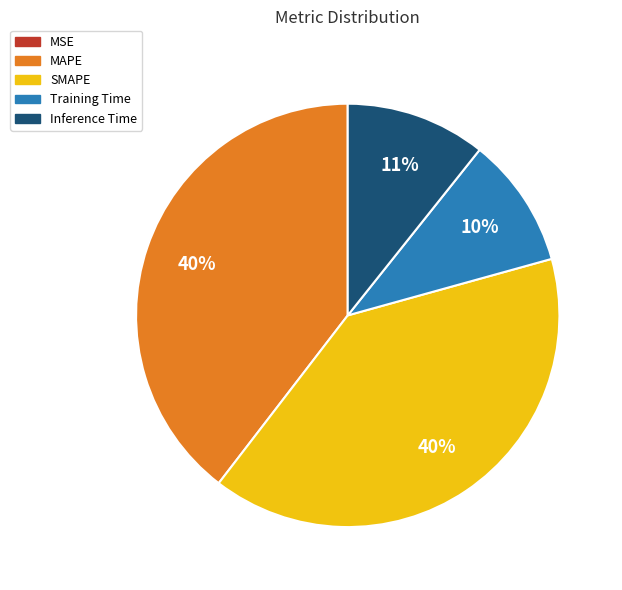

True or false: SMAPE accounts for 40% of the total.

True